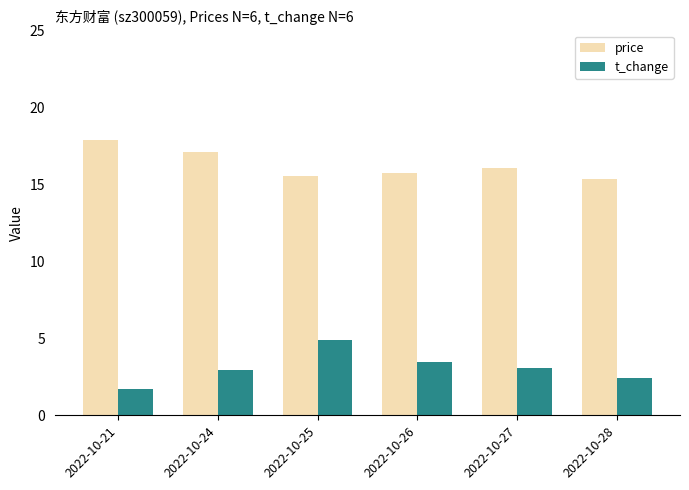

What is the lowest value of the t_change series?

1.7